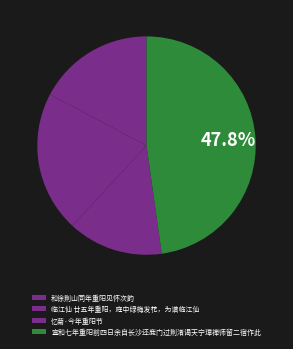

Count the number of slices in the pie.

4